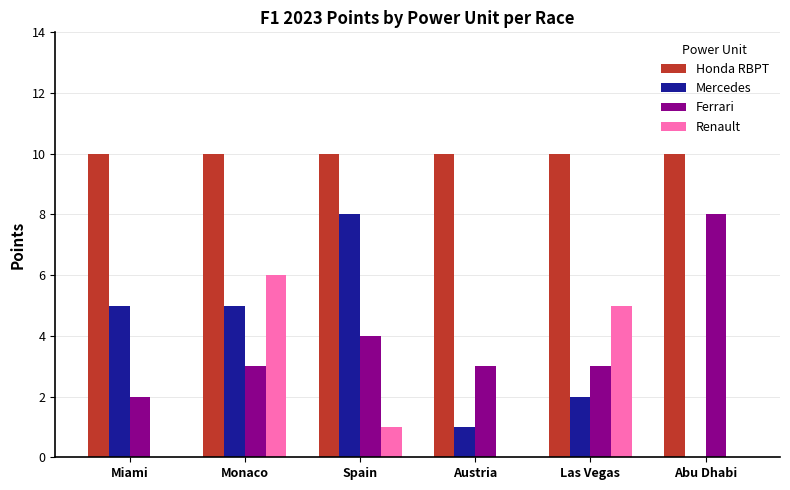

Which series changed the most between Spain and Austria?

Mercedes